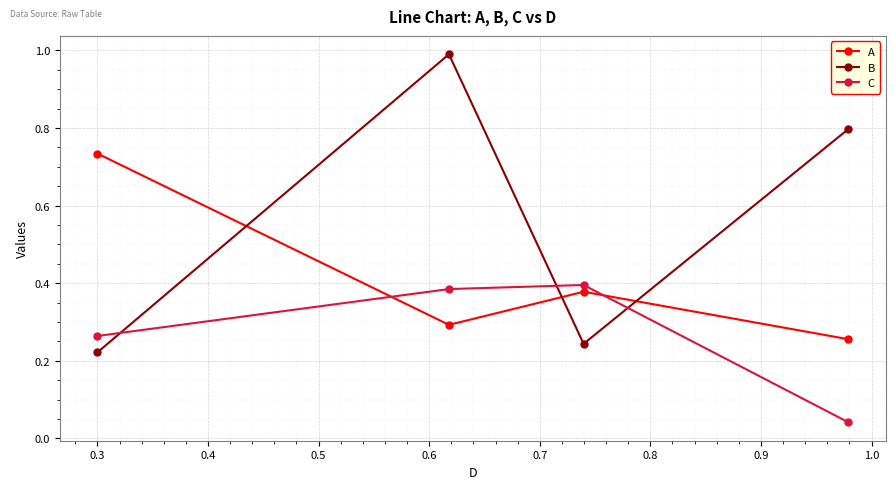

Which series has the largest total across all categories?

B